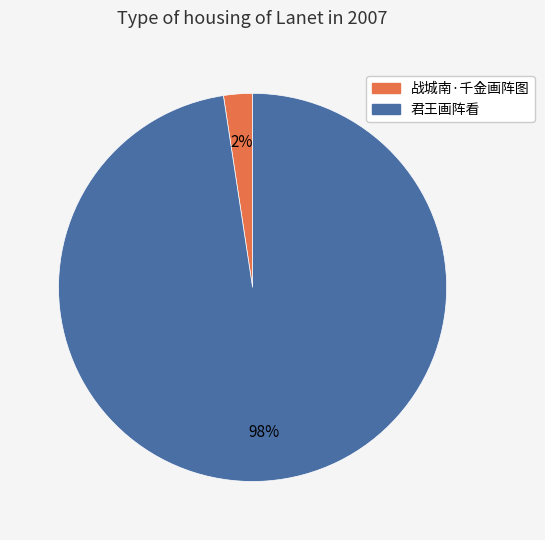

To the nearest percent, what is the average slice percentage?

50%